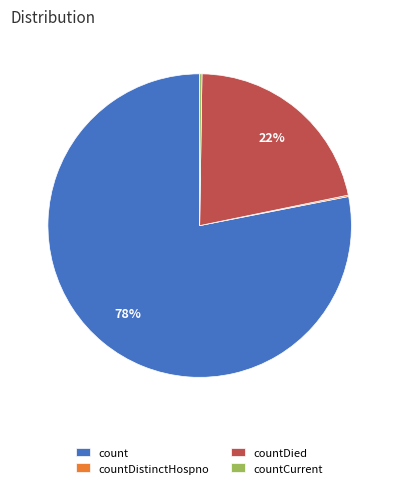

Which slice is the largest?

count